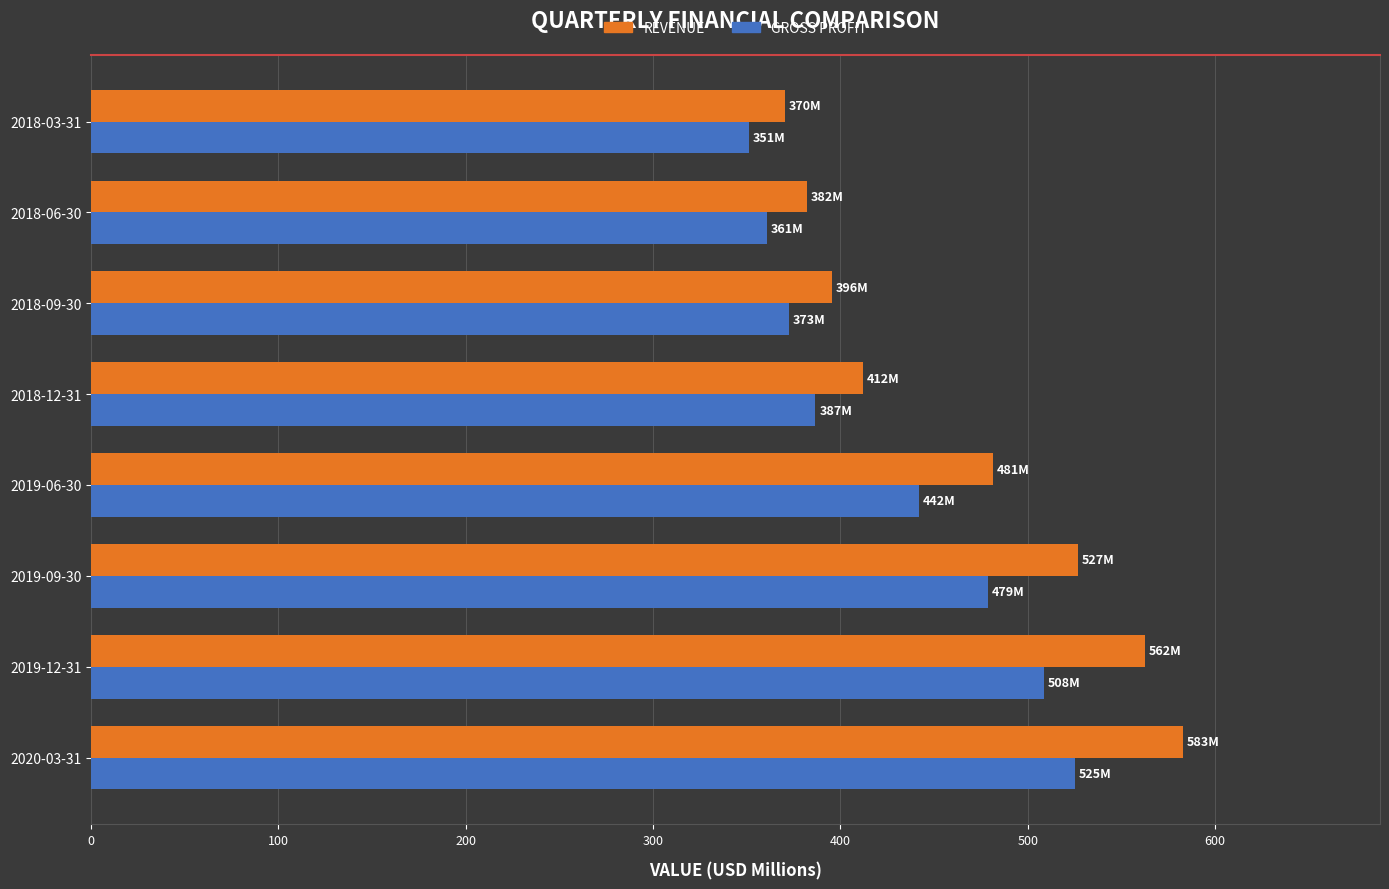

Which category has the highest value across all series?

2020-03-31